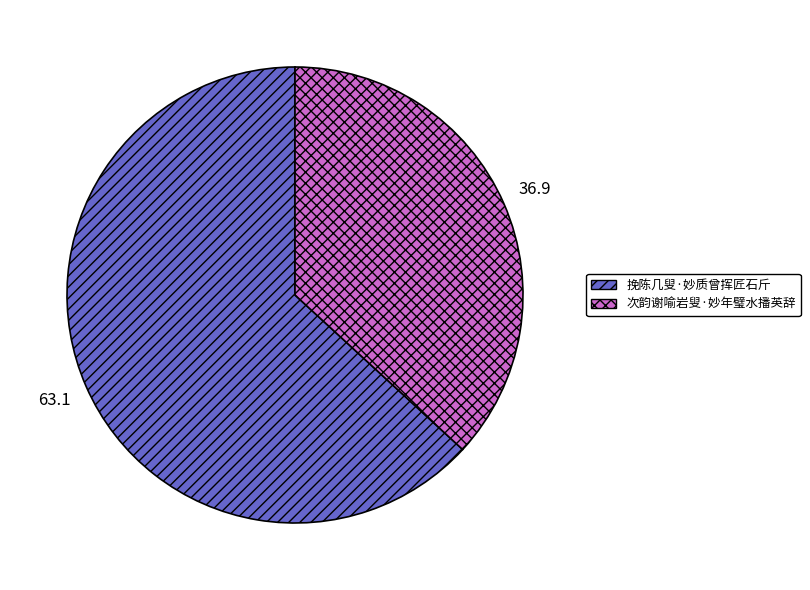

Which slice is the smallest?

次韵谢喻岩叟·妙年璧水播英辞